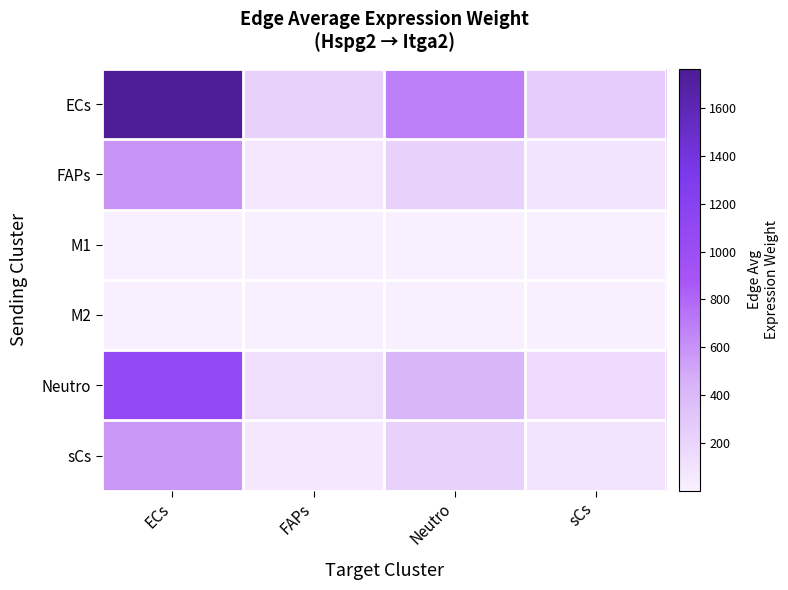

Reading right to left, transcribe all the data shown in this chart.

ECs: sCs=263.6	Neutro=688.0	FAPs=214.2	ECs=1763.9
FAPs: sCs=86.7	Neutro=226.3	FAPs=70.4	ECs=580.2
M1: sCs=0.1	Neutro=0.3	FAPs=0.1	ECs=0.7
M2: sCs=0.2	Neutro=0.6	FAPs=0.2	ECs=1.6
Neutro: sCs=162.7	Neutro=424.8	FAPs=132.2	ECs=1089.1
sCs: sCs=84.5	Neutro=220.5	FAPs=68.6	ECs=565.3